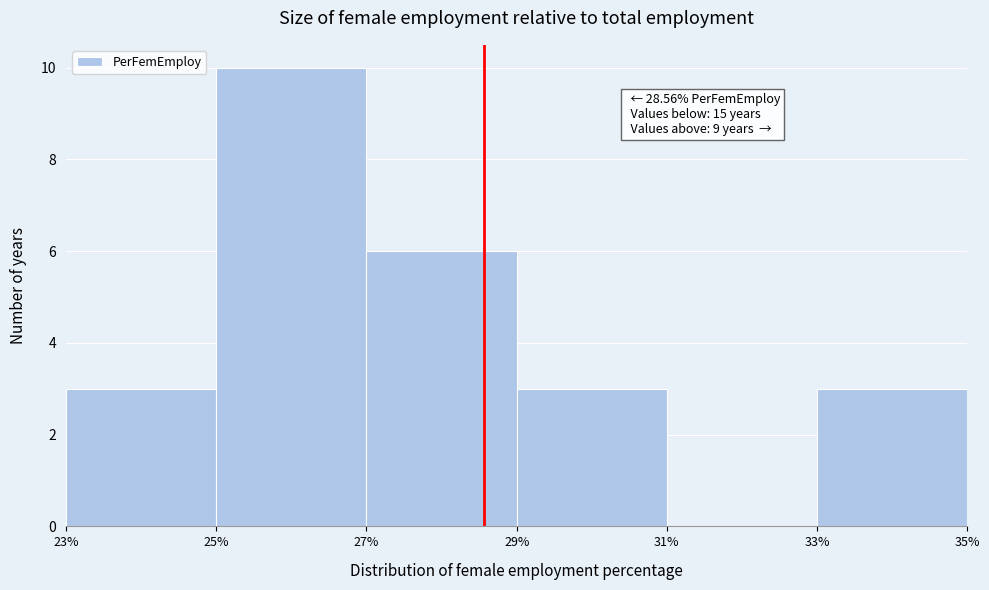

Which range on the x-axis has the tallest bar?

25% to 27%